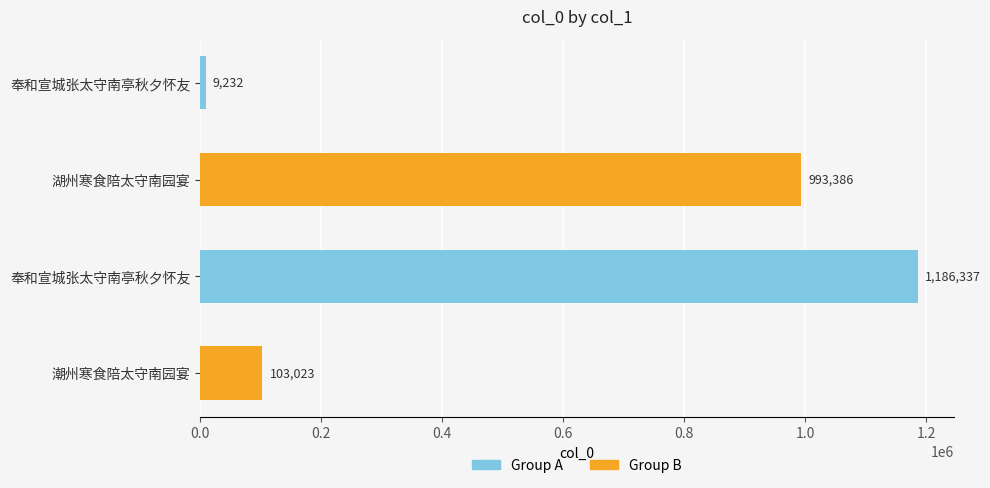

Are the bars horizontal?

Yes